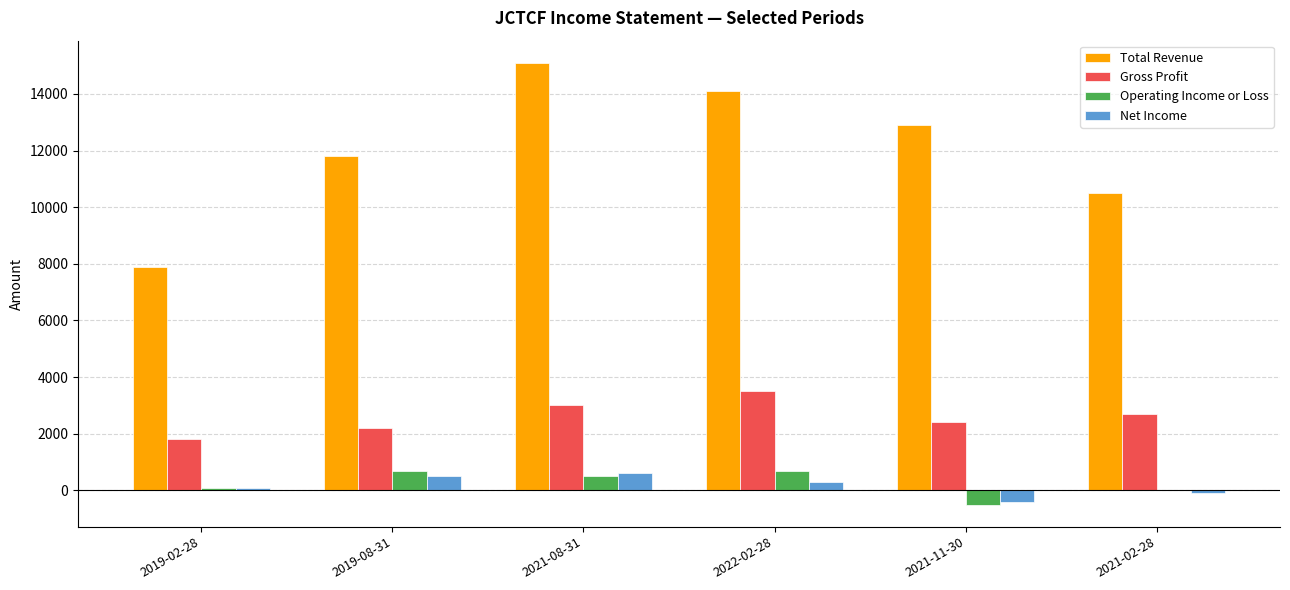

What is the maximum value shown in the chart?

15100